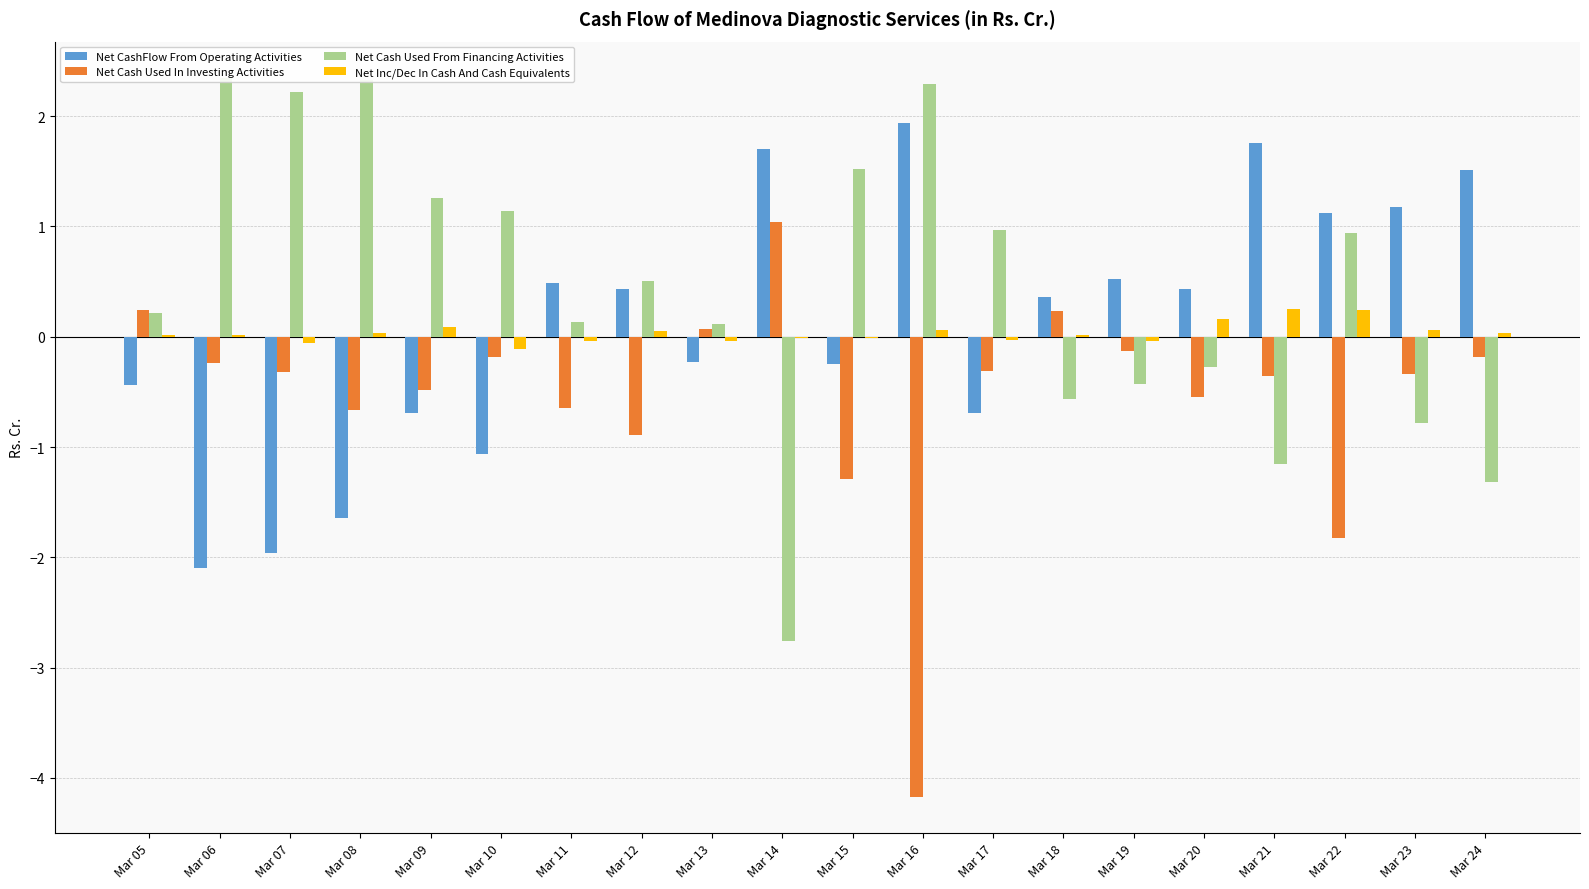

How many bars are there in each group?

4